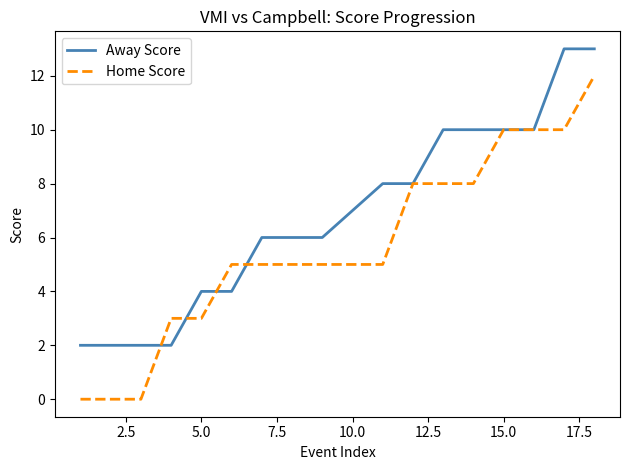

List the series in order of their peak value, highest first.

Away Score, Home Score